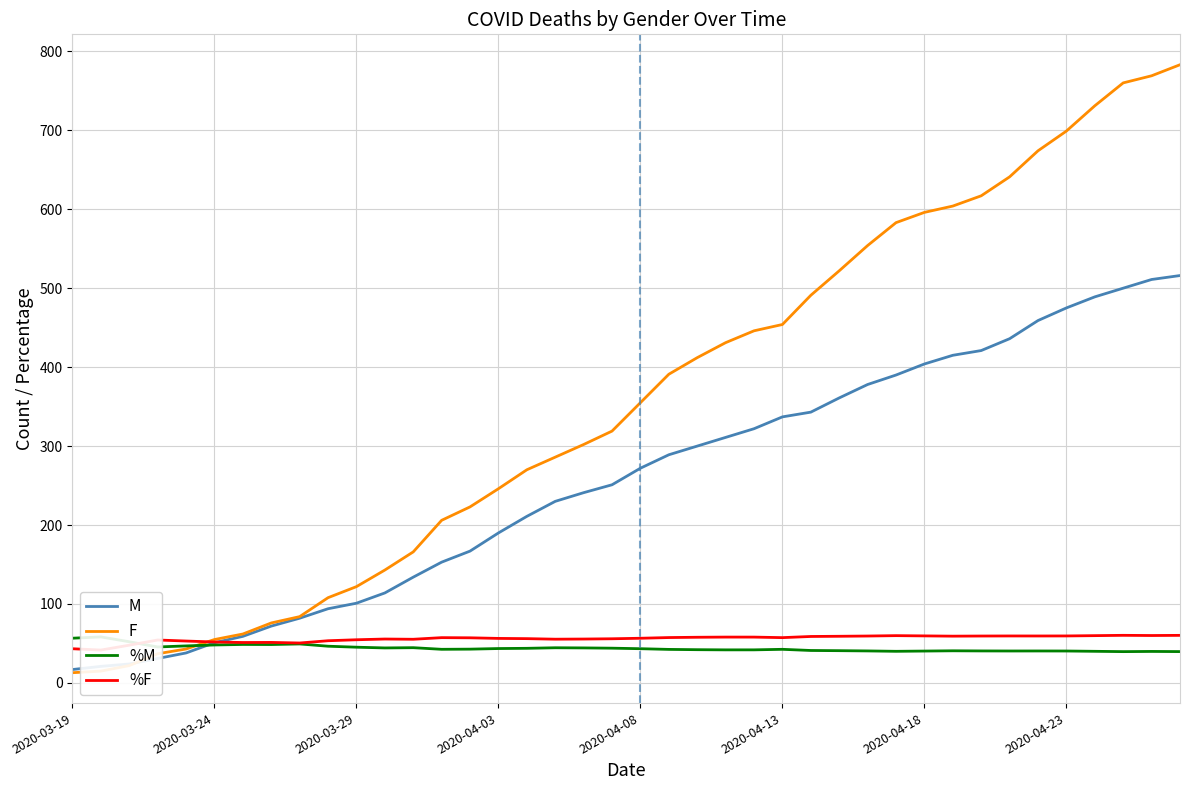

True or false: M has a value of 51 at 2020-03-24.

True